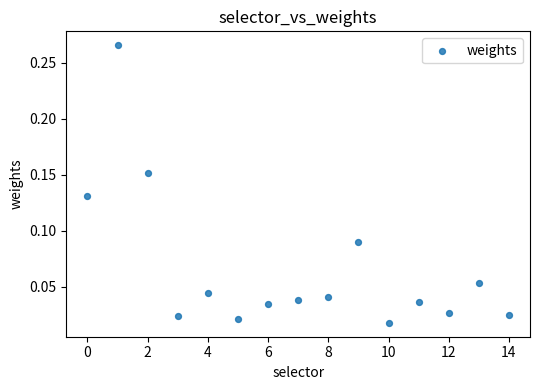

What is the range of X values (max minus min)?

14.0